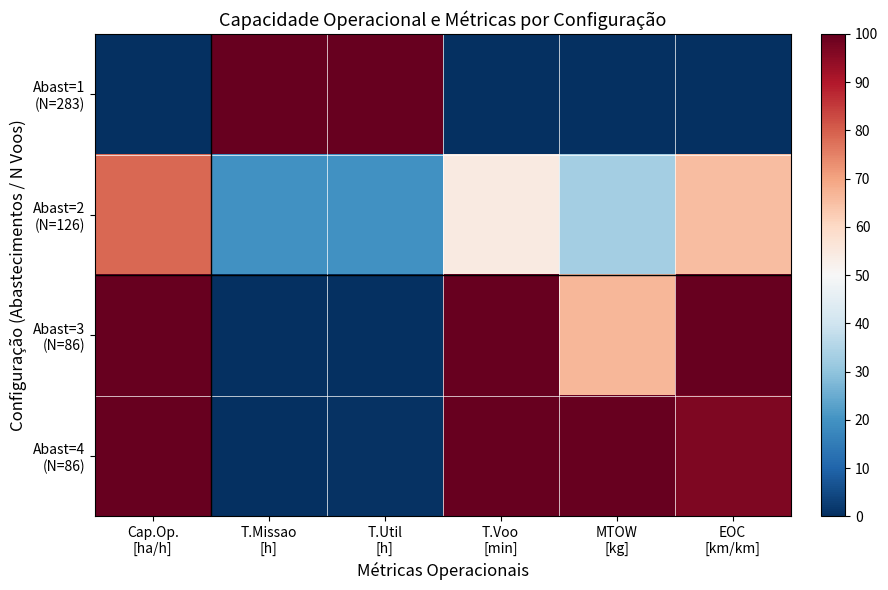

What is the total value across all series at T.Voo
[min]?

254.3